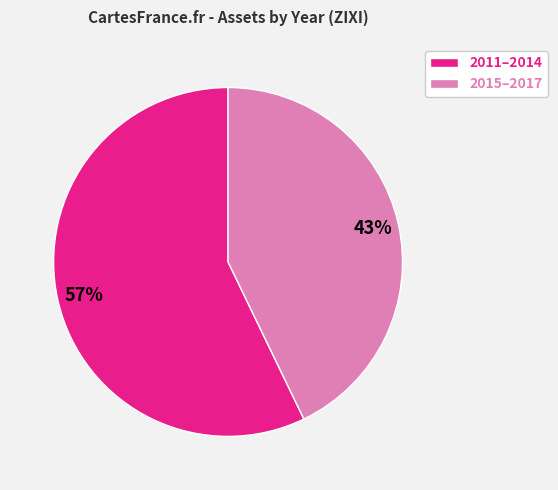

Is there any slice that represents more than half of the pie?

Yes